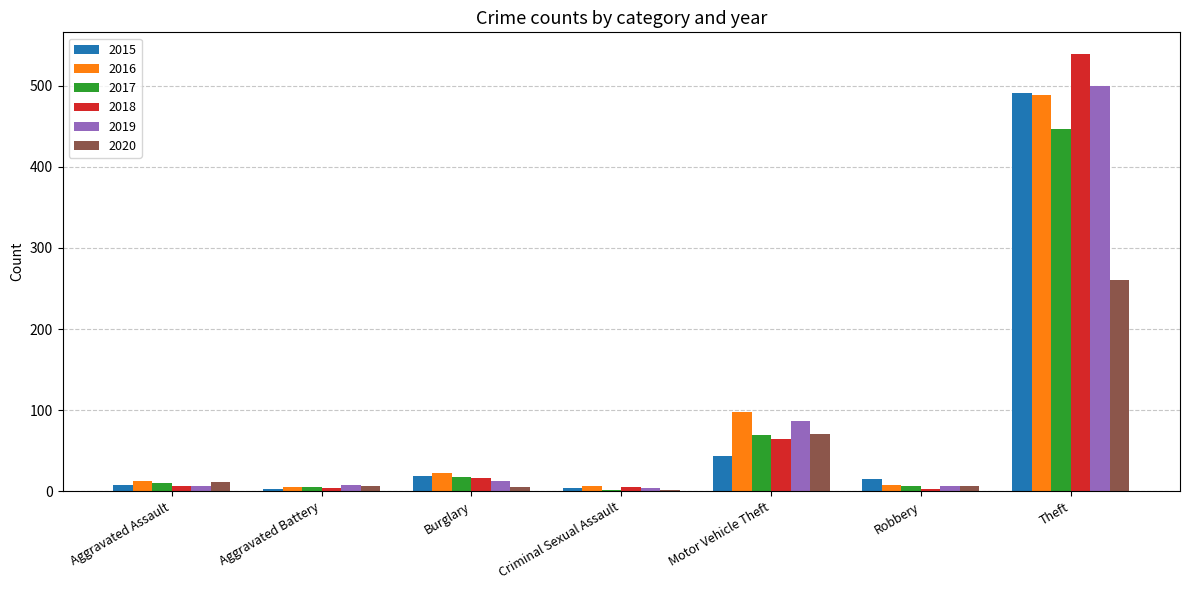

The value of 2018 at Motor Vehicle Theft is 65. True or false?

True